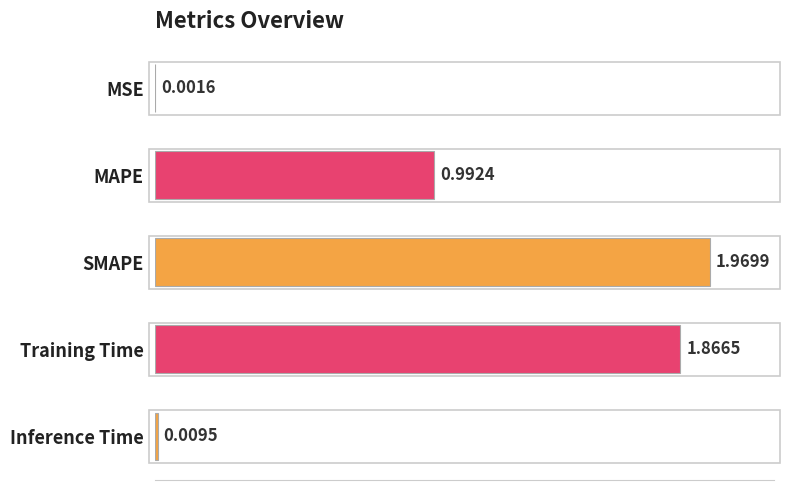

What is the sum of all values?

4.8